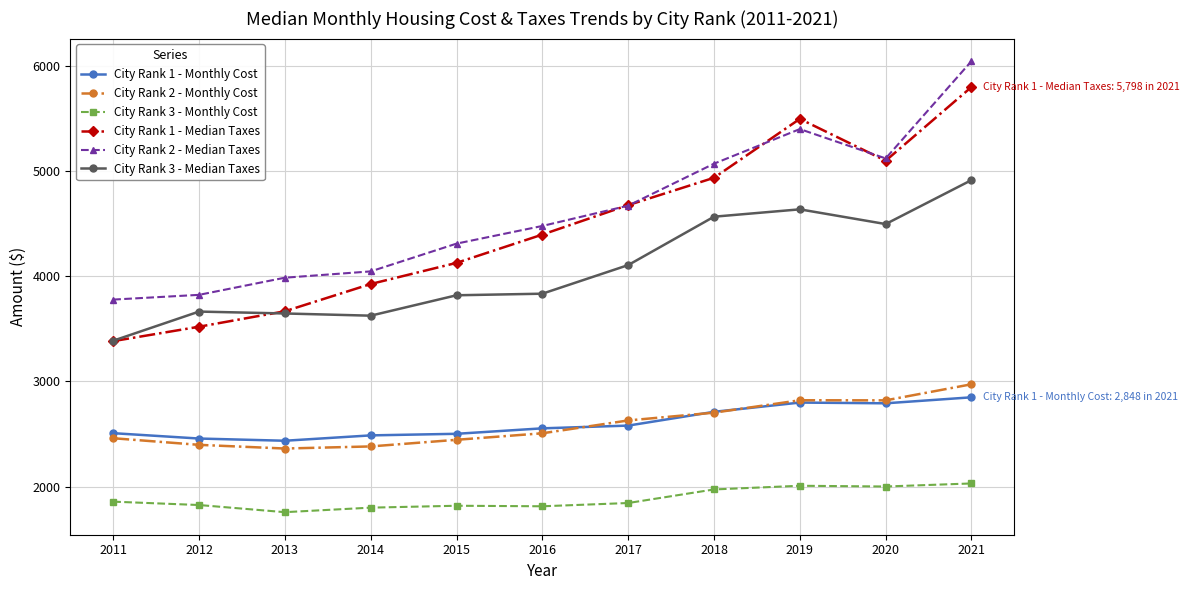

Which label corresponds to the smallest value in the chart?

2013